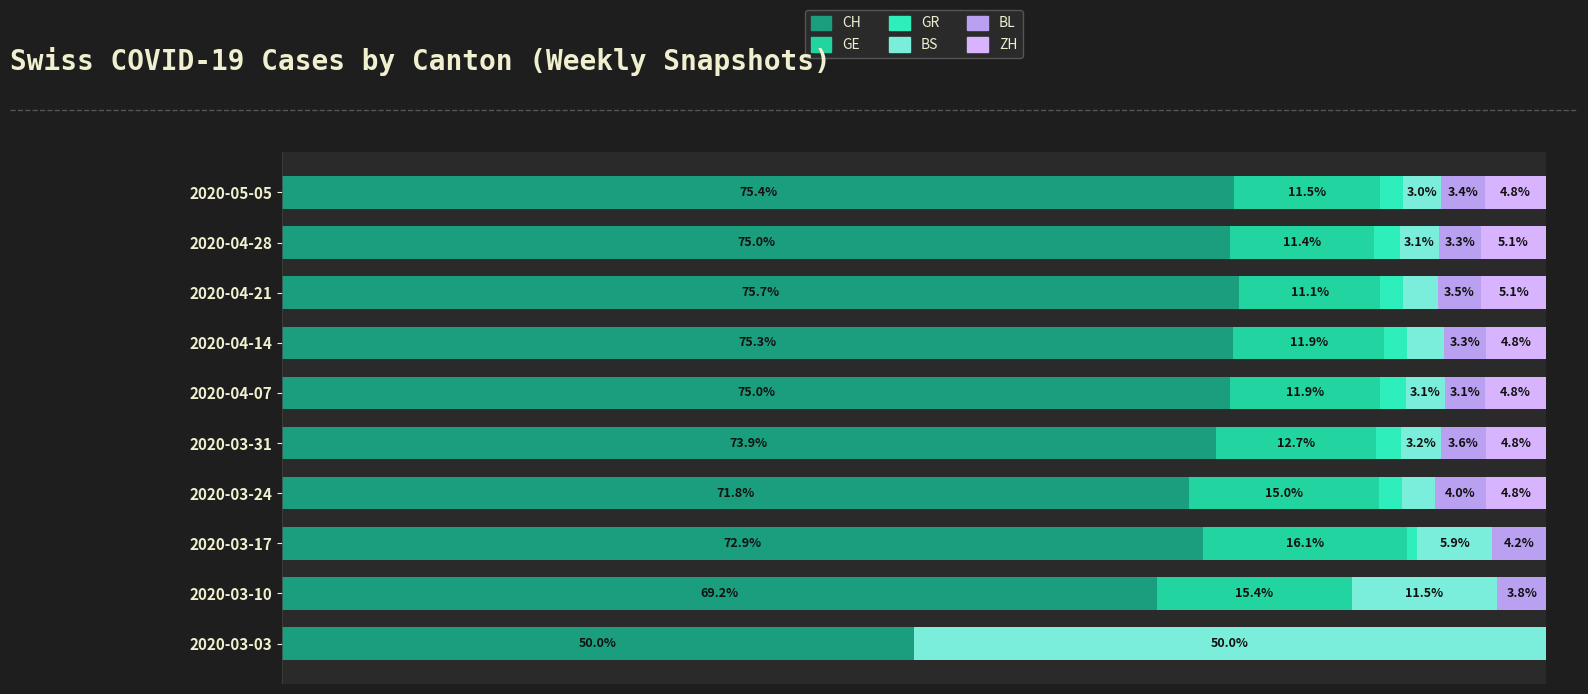

How many bars are there in total?

60